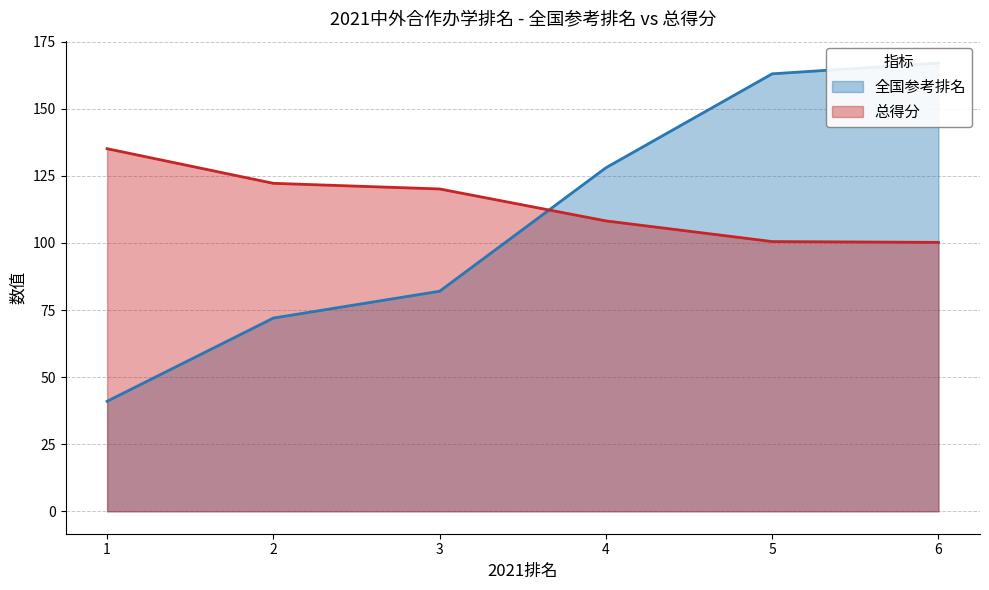

The 全国参考排名 series shows 167.0 at 6. True or false?

True